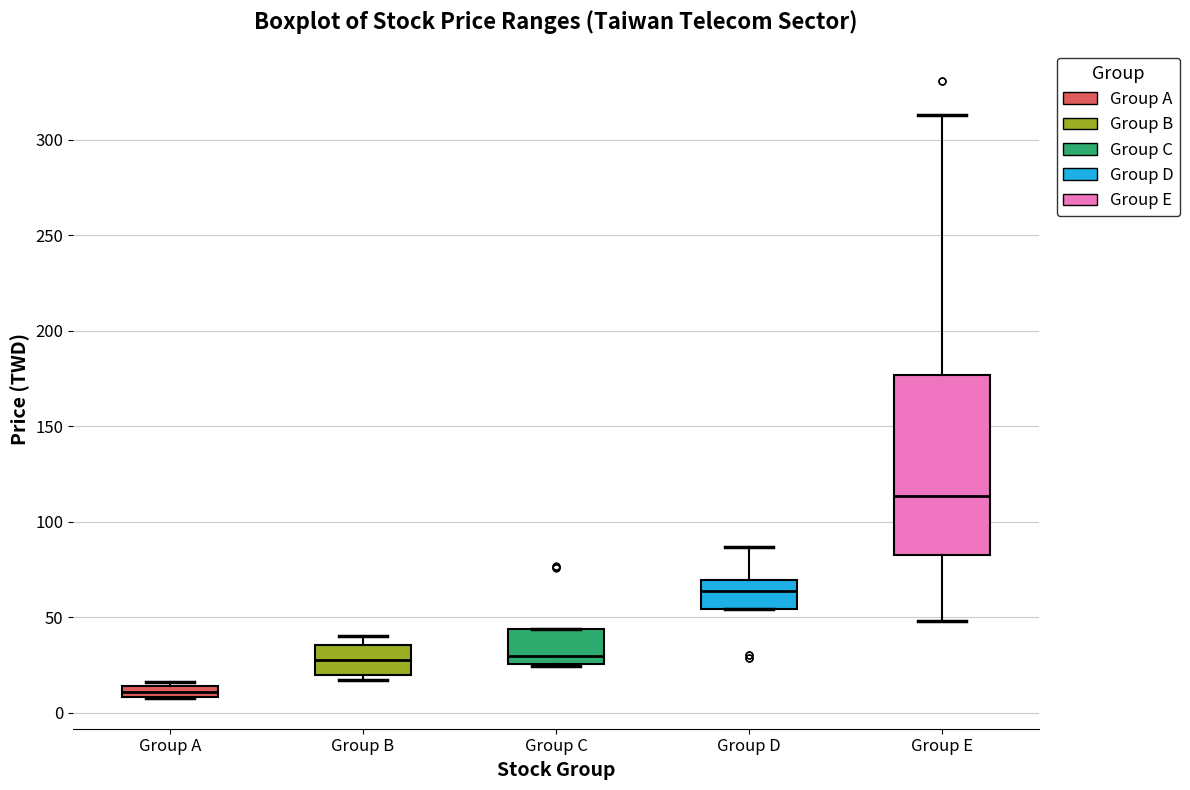

Which box's median line is the lowest?

Group A